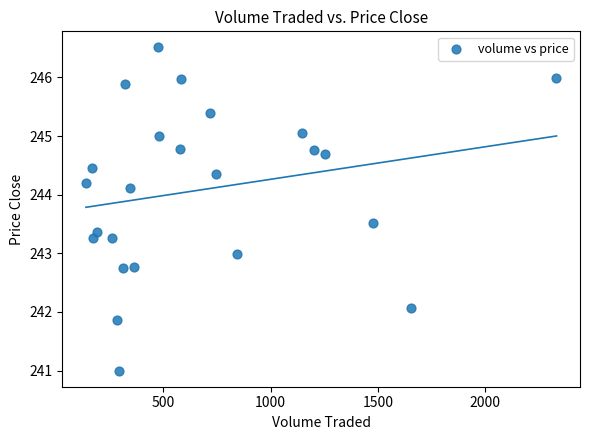

What is the range of X values (max minus min)?

2193.0